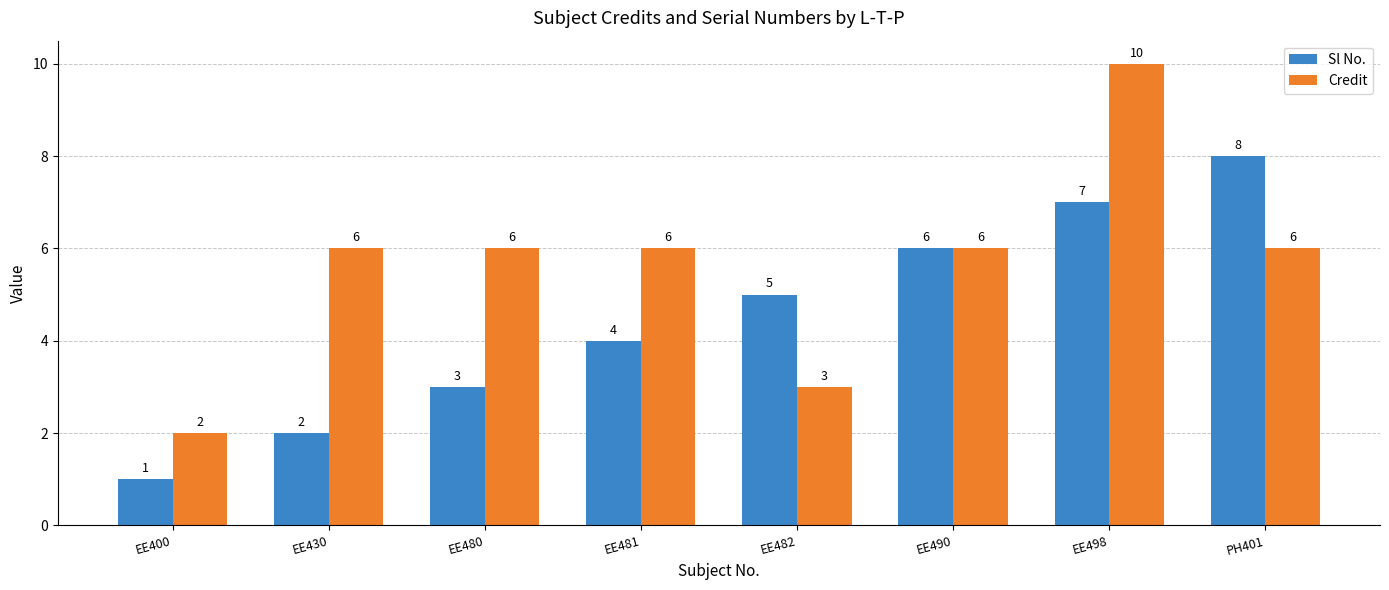

Count the number of categories in the chart.

8